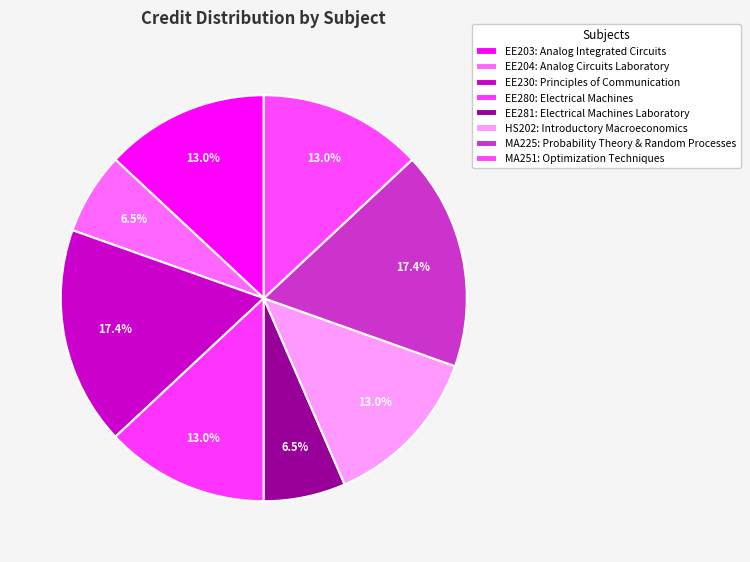

Count the number of slices in the pie.

8